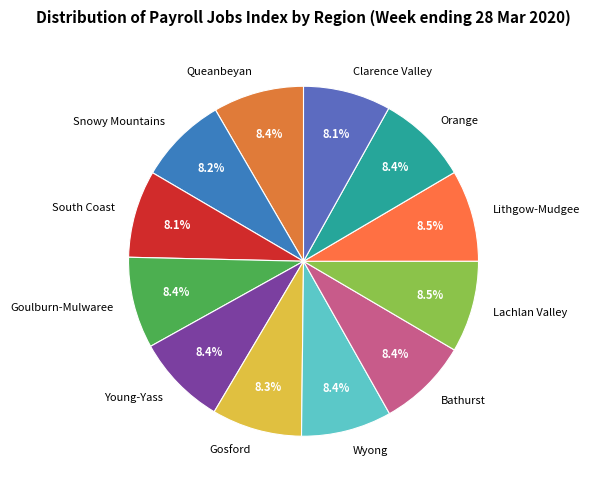

The Gosford slice represents 1% of the pie. True or false?

False